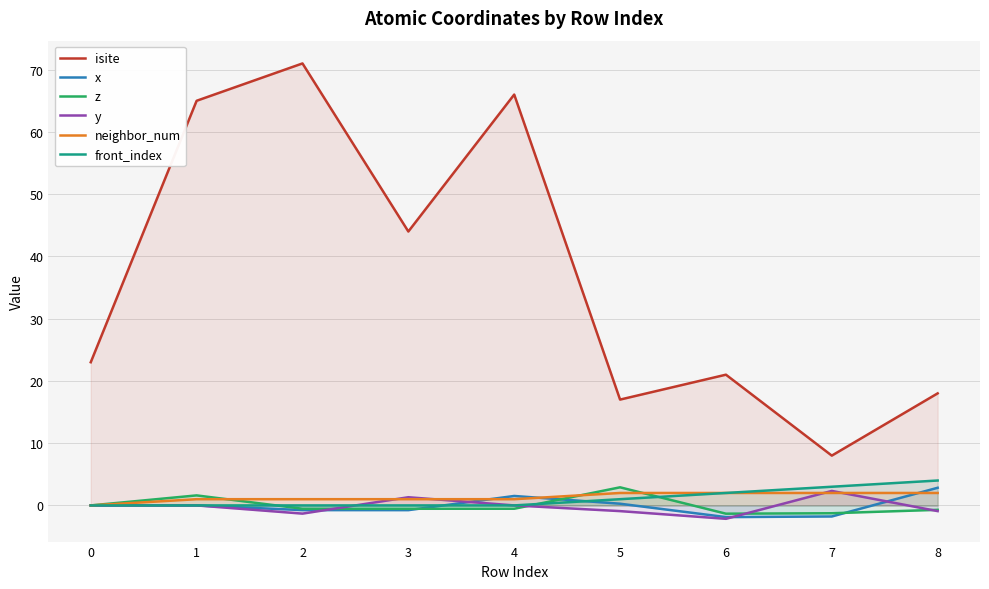

What is the maximum value for y?

2.3